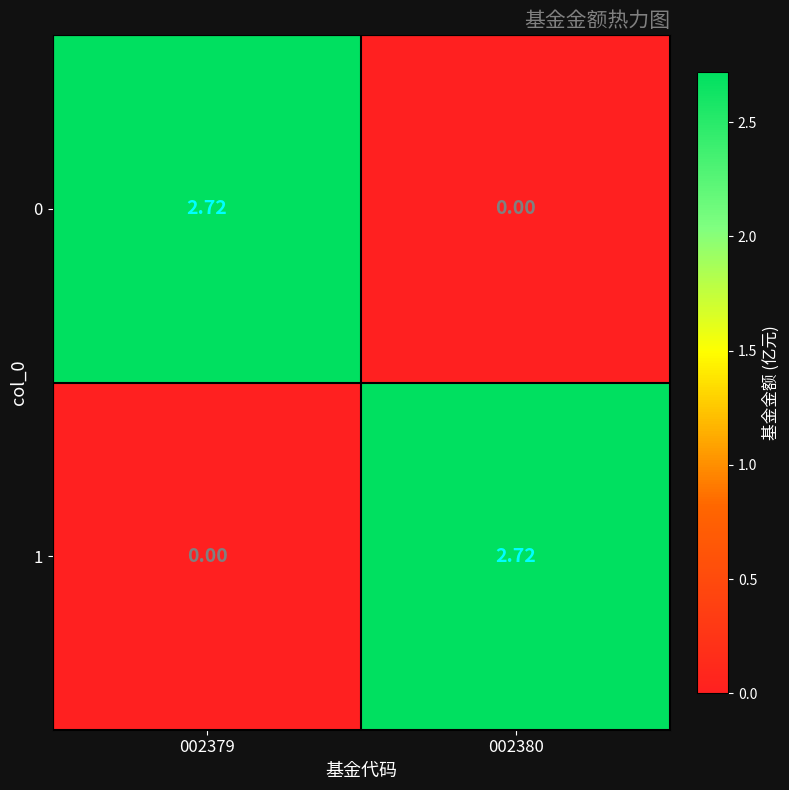

Count the number of data series in this chart.

2